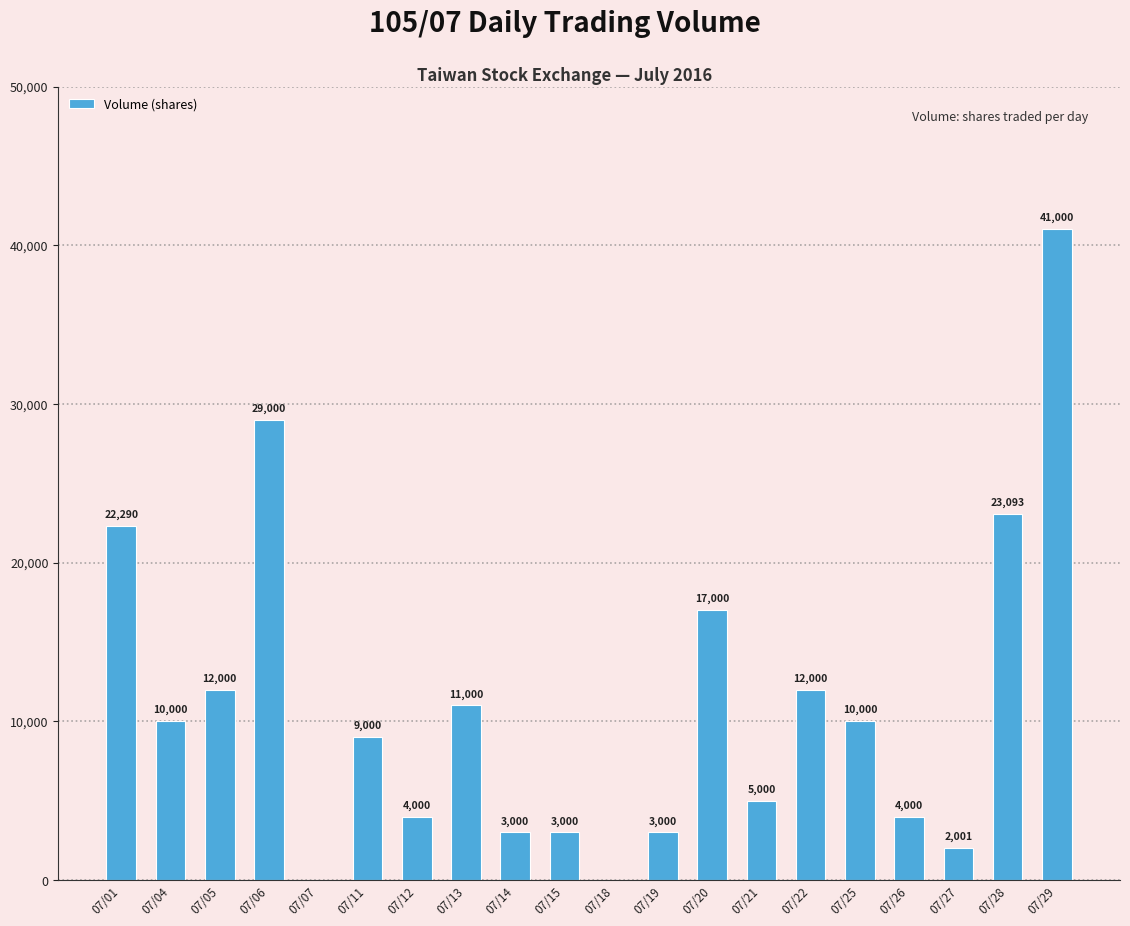

At which category does the chart reach its peak across all series?

07/29